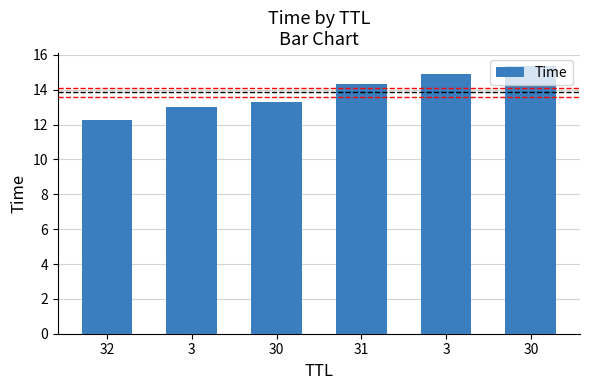

Does the chart contain any negative values?

No